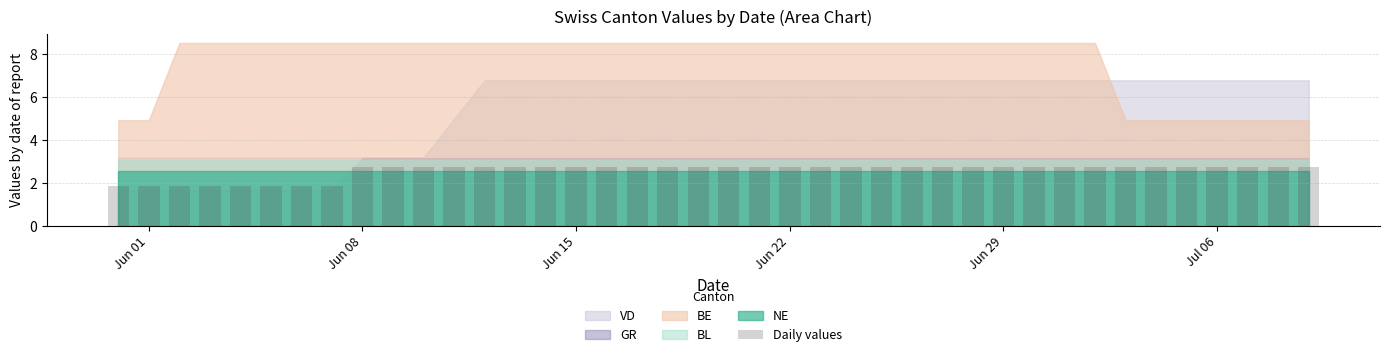

What is the smallest value displayed?

1.8